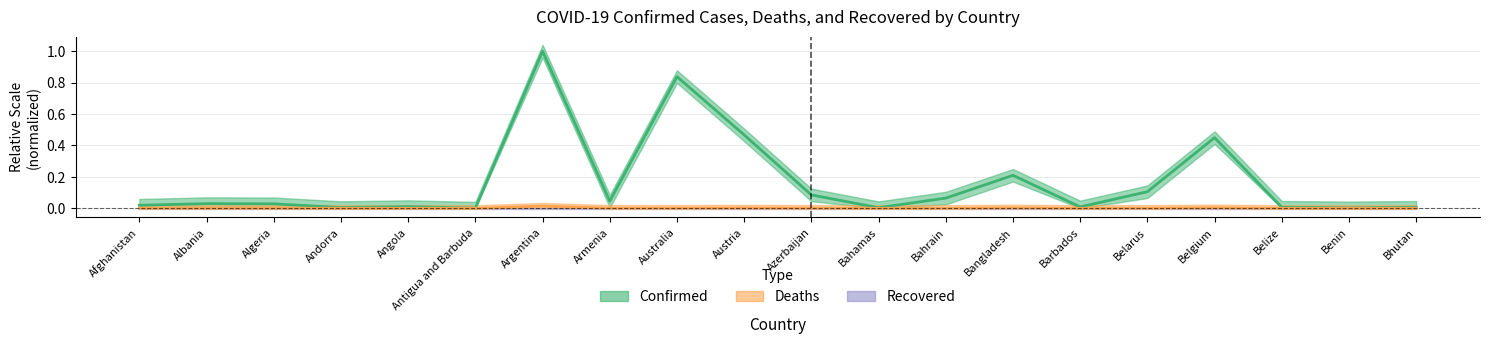

True or false: Confirmed has a value of 0.1 at Bahrain.

False